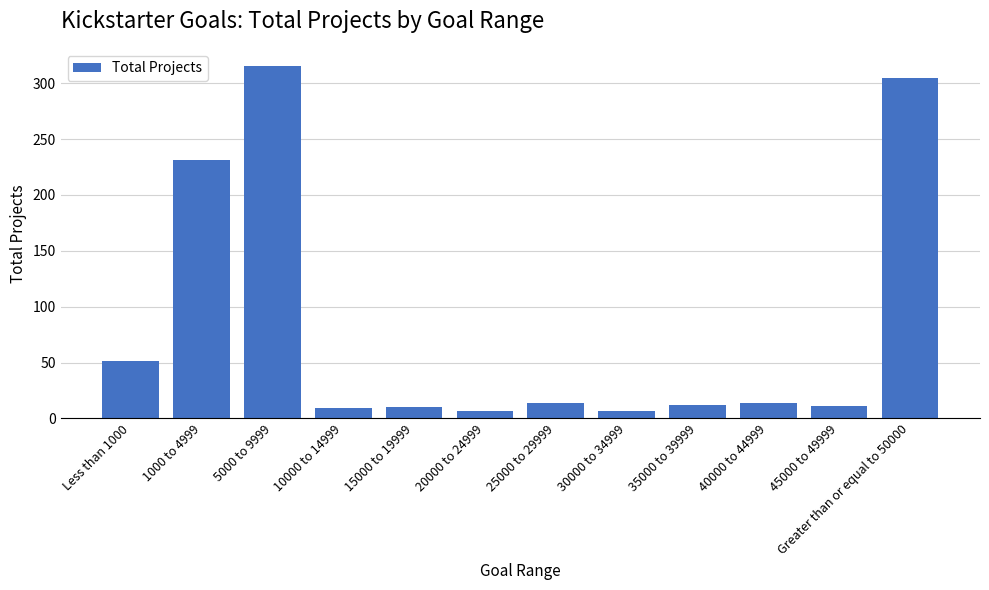

What is the minimum value shown in the chart?

7